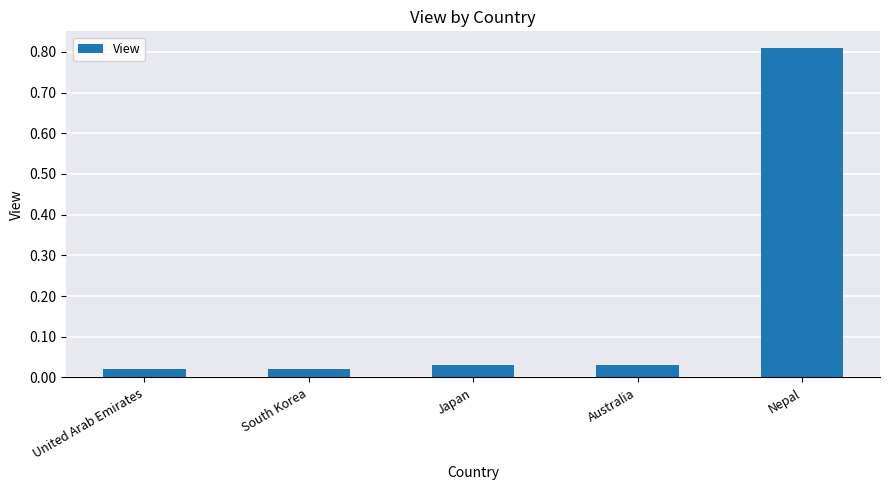

Which label corresponds to the largest value in the chart?

Nepal